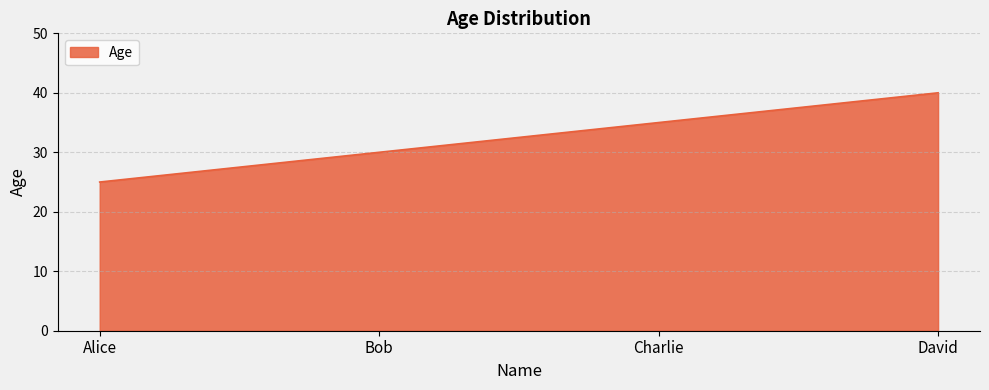

Approximately how many times larger is the value at Charlie compared to Alice?

1.4